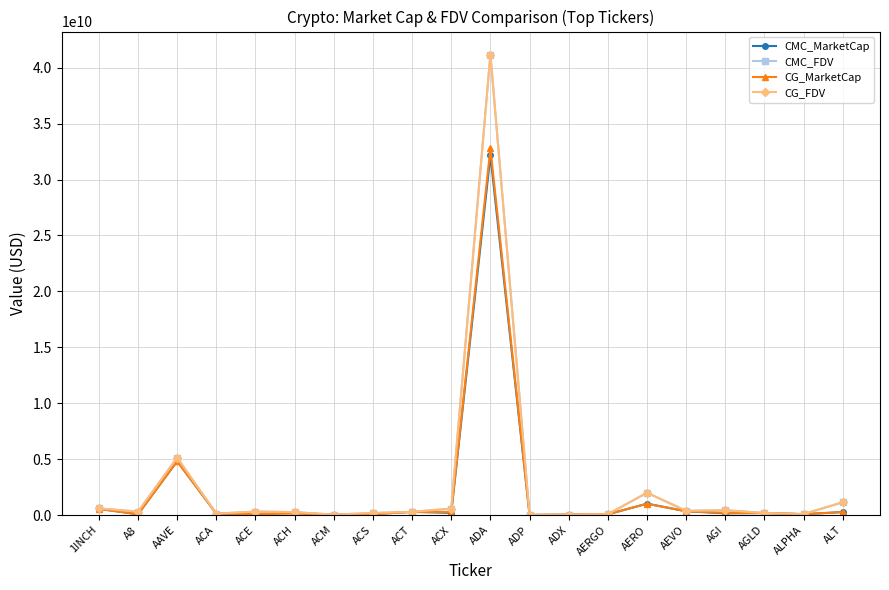

Does the chart display data point markers on the line(s)?

Yes